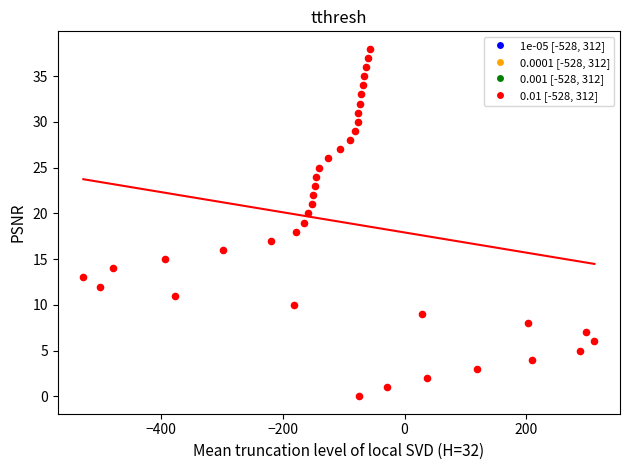

What is the range of X values (max minus min)?

840